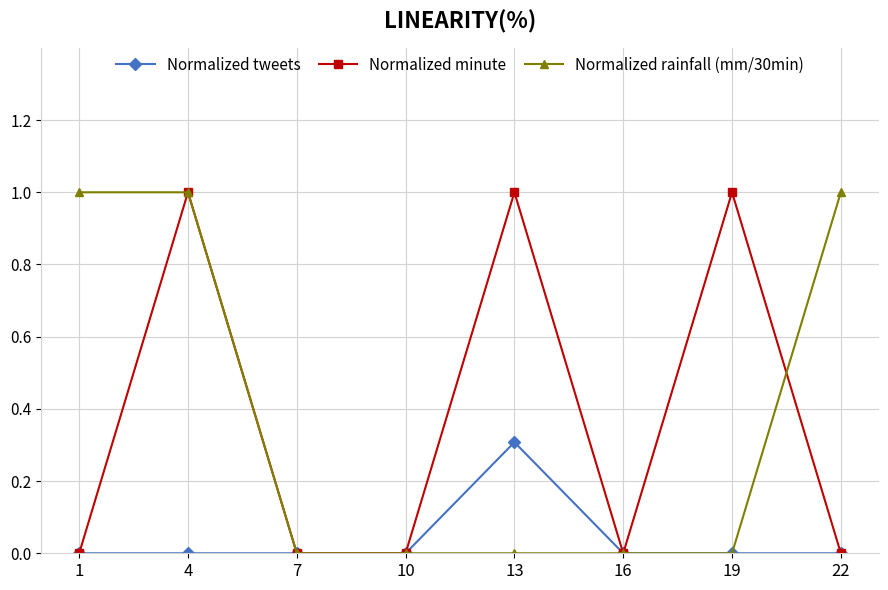

The value of Normalized minute at 4 is 1.7. True or false?

False